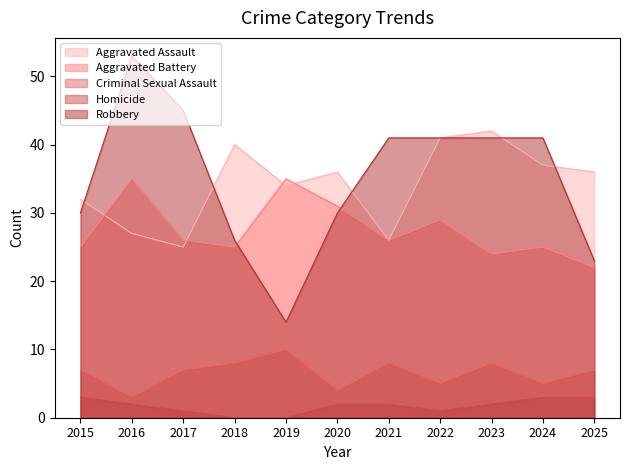

Count the number of categories in the chart.

11